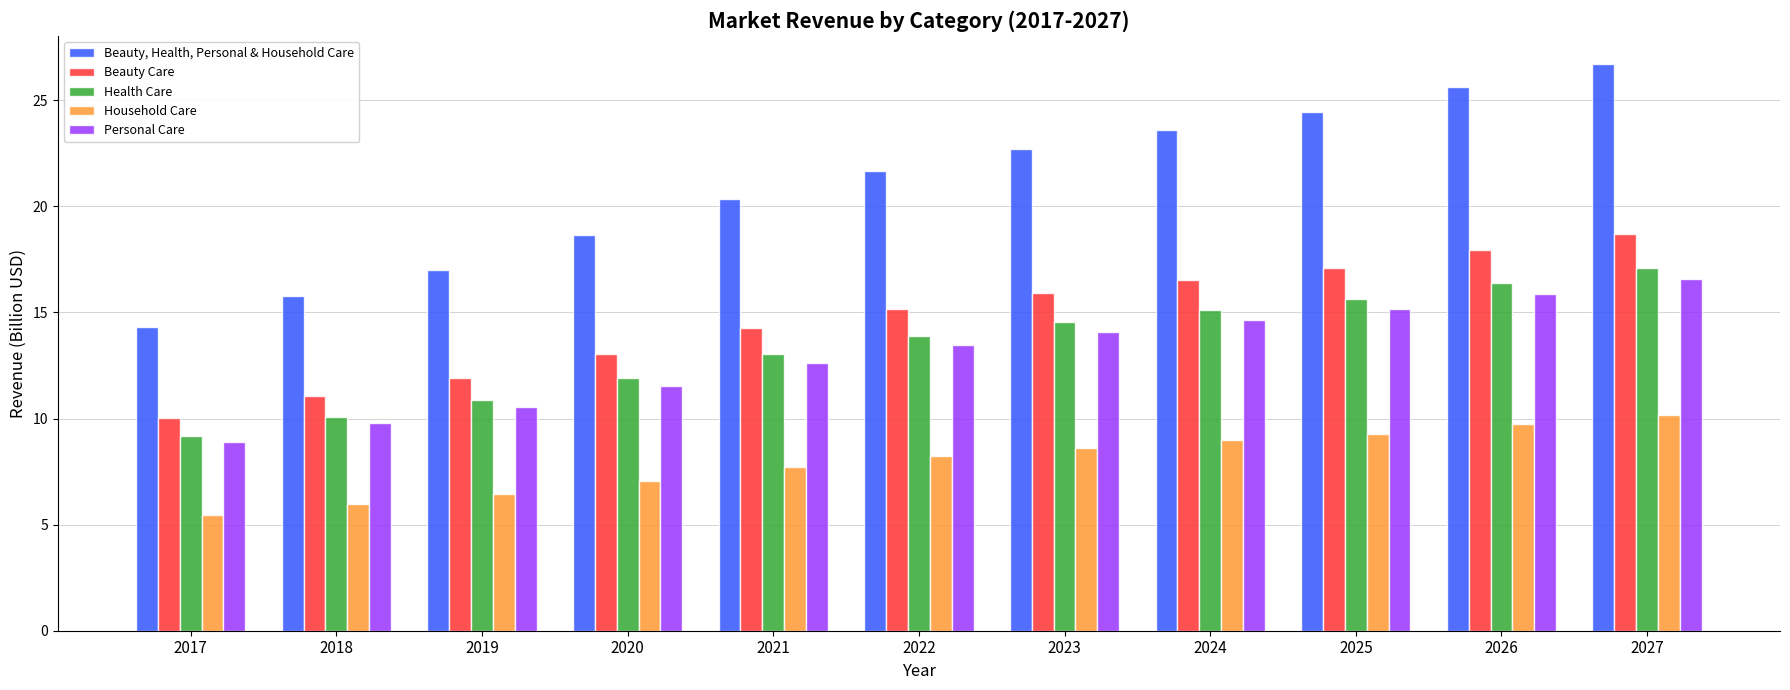

Is the value of Personal Care at 2027 greater than the value of Health Care at 2022?

Yes